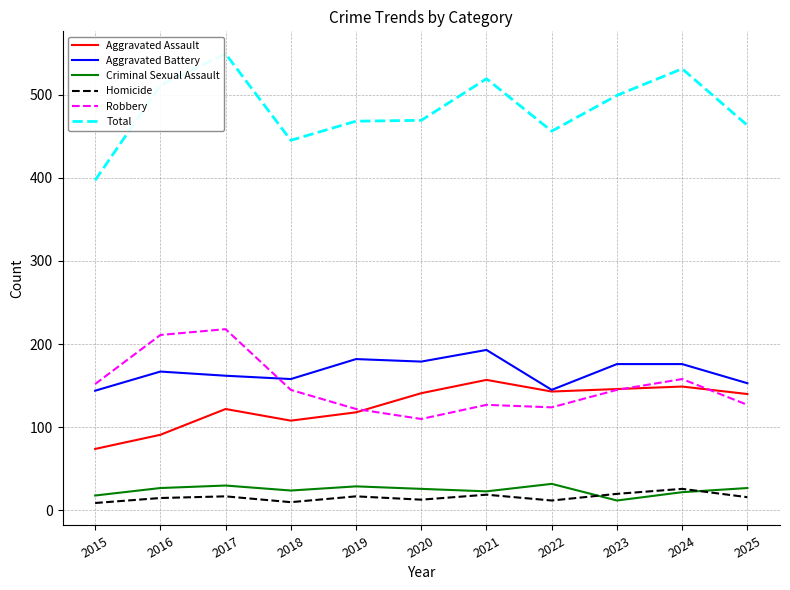

True or false: Criminal Sexual Assault and Total cross at least once.

False